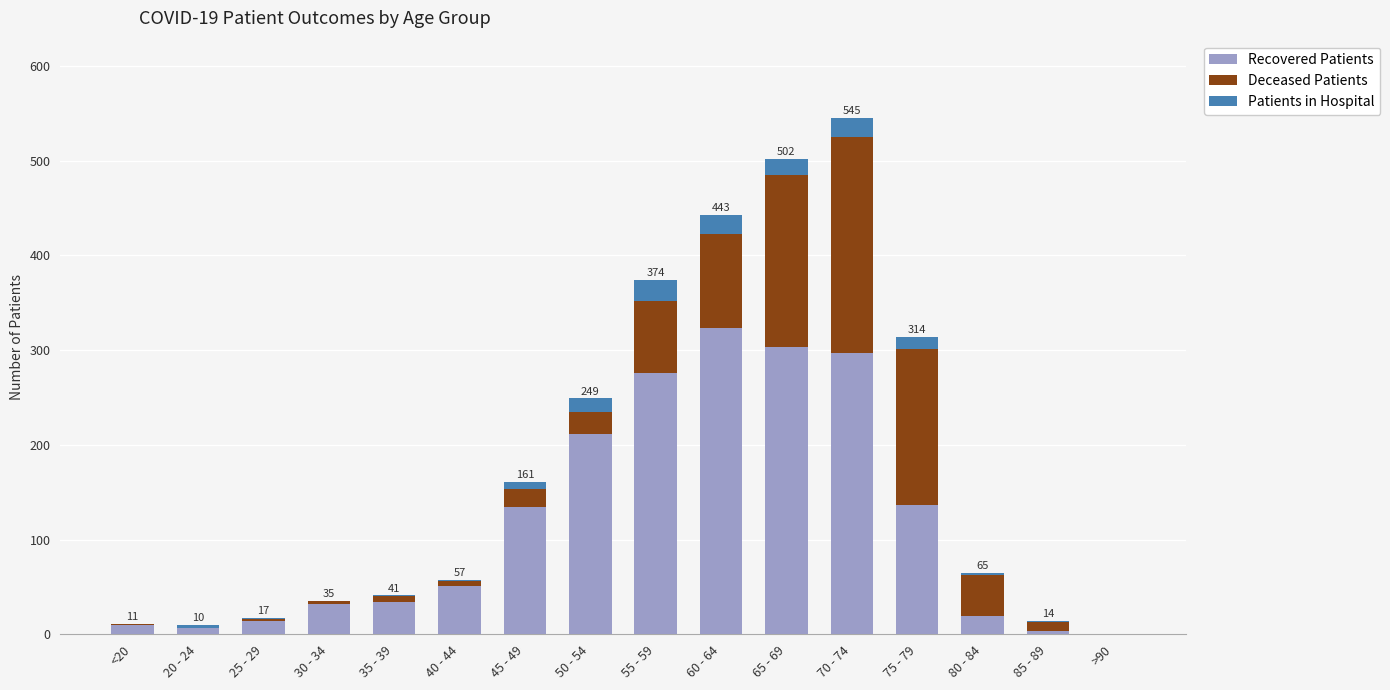

True or false: Recovered Patients has a value of 211 at 50 - 54.

True